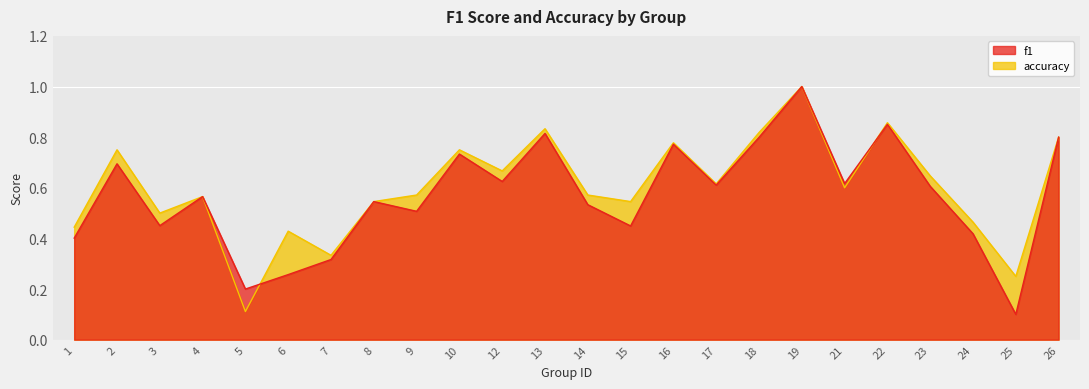

The accuracy series shows 0.9 at 22. True or false?

True